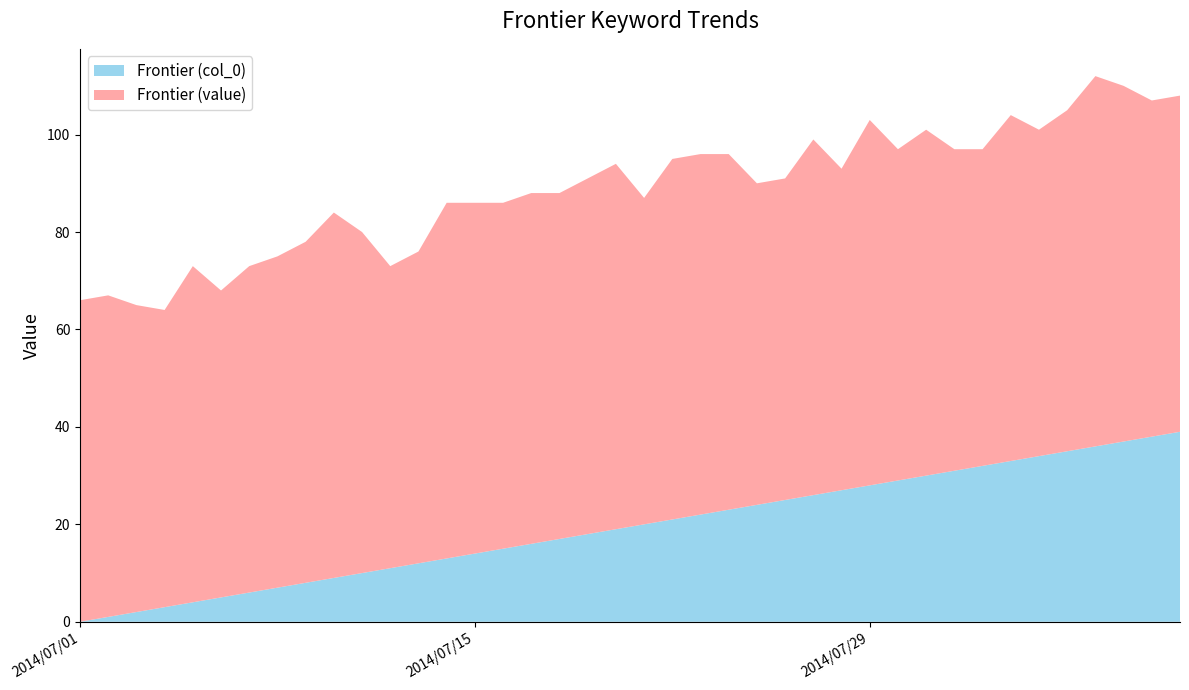

Reading left to right, what are all the values shown in this chart?

Frontier (value): 66	66	63	61	69	63	67	68	70	75	70	62	64	73	72	71	72	71	73	75	67	74	74	73	66	66	73	66	75	68	71	66	65	71	67	70	76	73	69	69
Frontier (col_0): 0	1	2	3	4	5	6	7	8	9	10	11	12	13	14	15	16	17	18	19	20	21	22	23	24	25	26	27	28	29	30	31	32	33	34	35	36	37	38	39